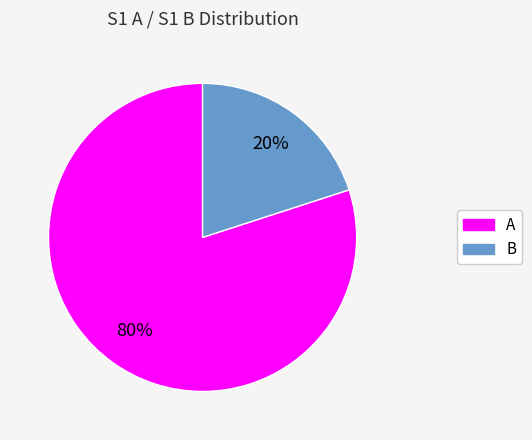

What is the smallest slice in the pie chart?

B